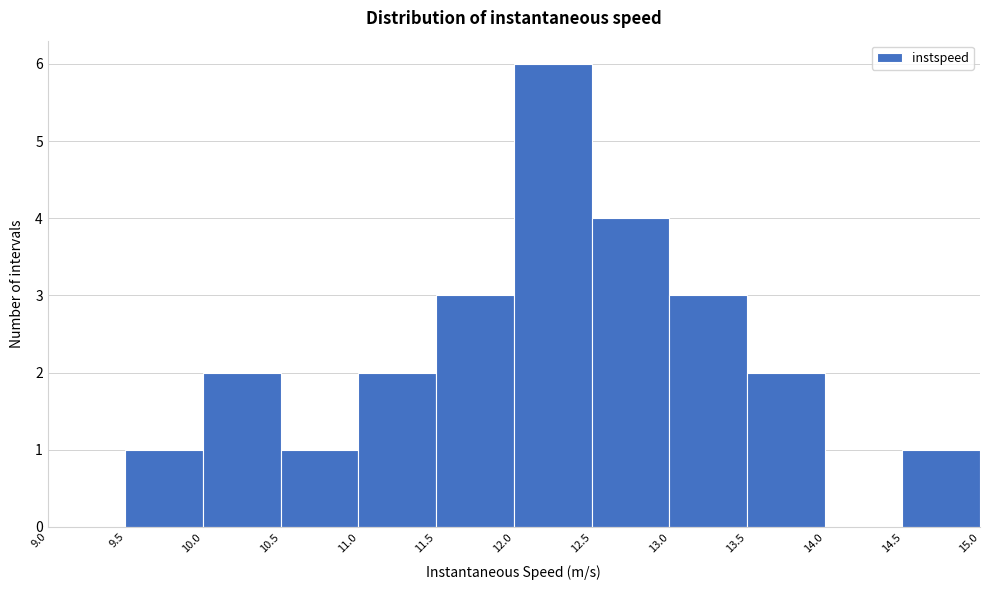

Over which range of the x-axis is the bar tallest?

12.0 to 12.5